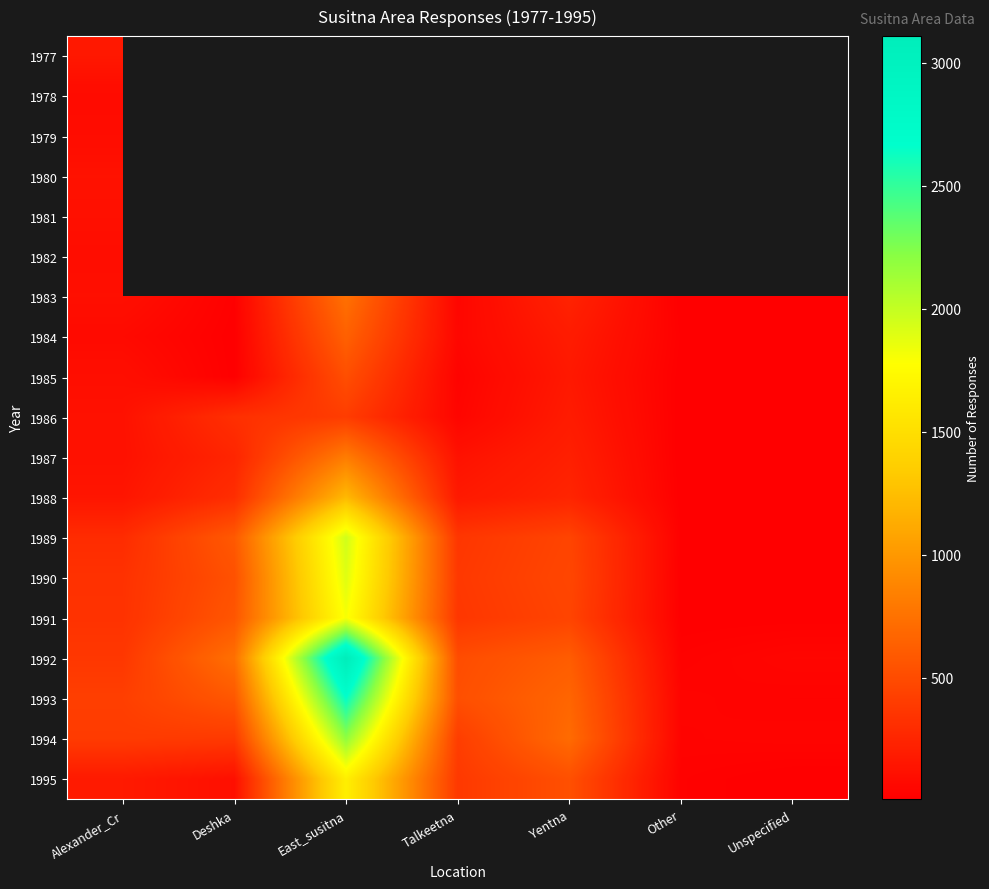

At which category is the sum across all series the highest?

East_susitna